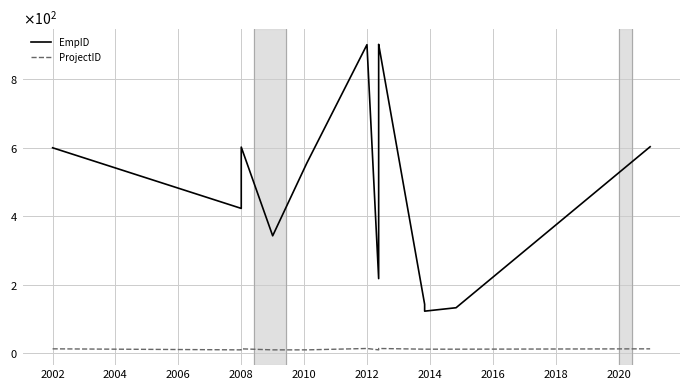

True or false: ProjectID and EmpID intersect in this chart.

False